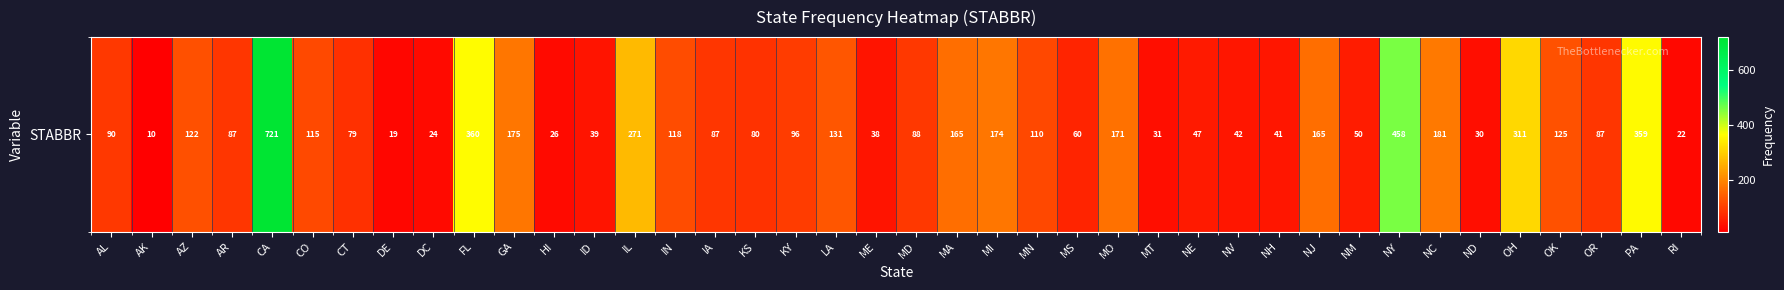

What is the sum of the values at NM and CO?

165